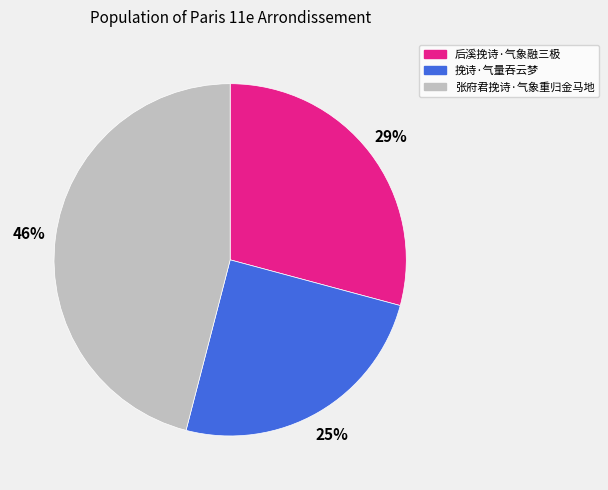

Which category has the smallest portion of the pie?

挽诗·气量吞云梦